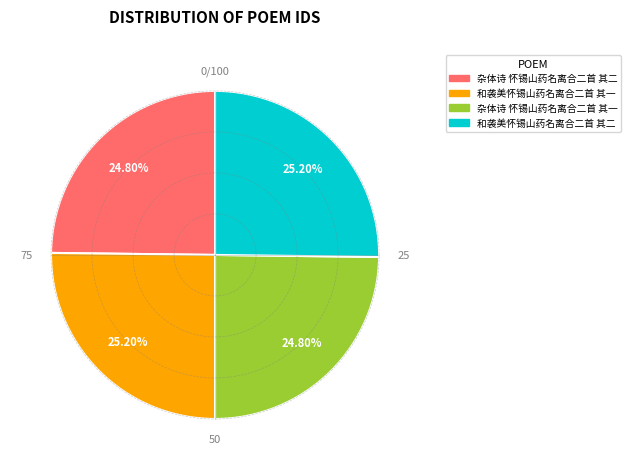

True or false: 杂体诗 怀锡山药名离合二首 其一 accounts for 25% of the total.

True